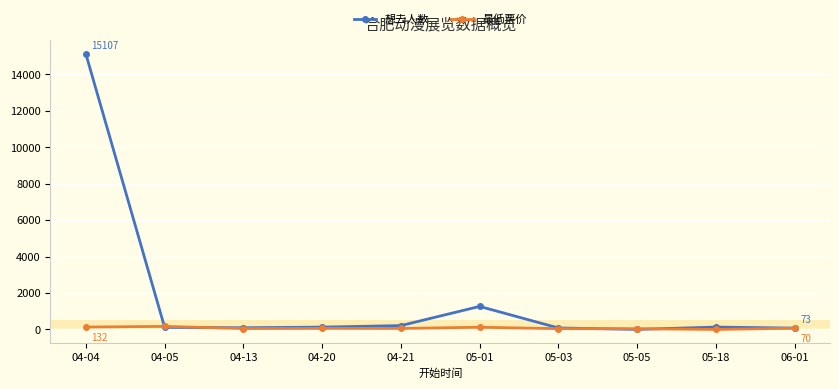

Where is 想去人数 nearest to the value 7554?

05-01